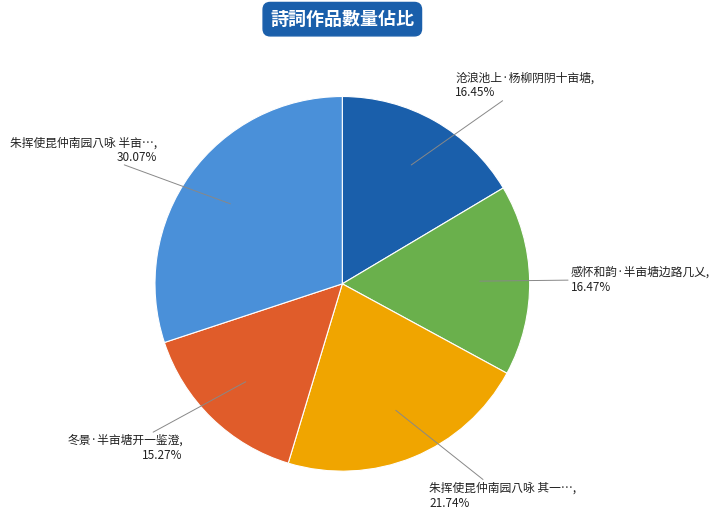

How many slices are in this pie chart?

5